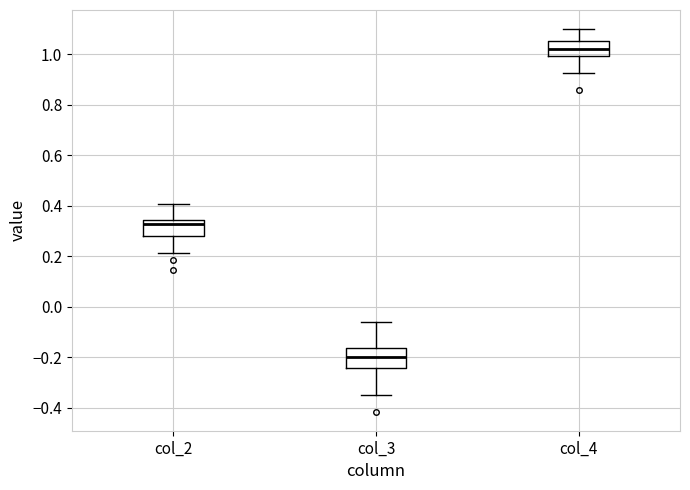

Where is the upper edge of the box for col_2 on the y-axis? The values are not printed on the chart, so give them approximately, as read against the axis.

0.34